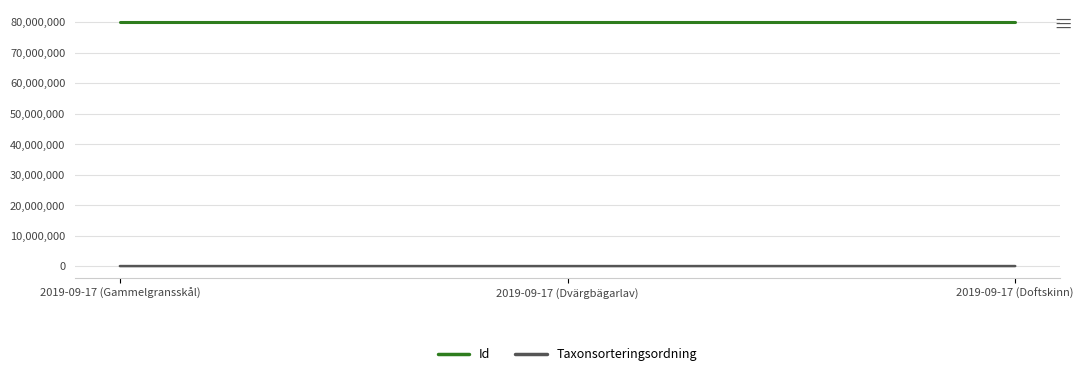

What is the difference between the Id values at 2019-09-17 (Dvärgbägarlav) and 2019-09-17 (Gammelgransskål)?

17